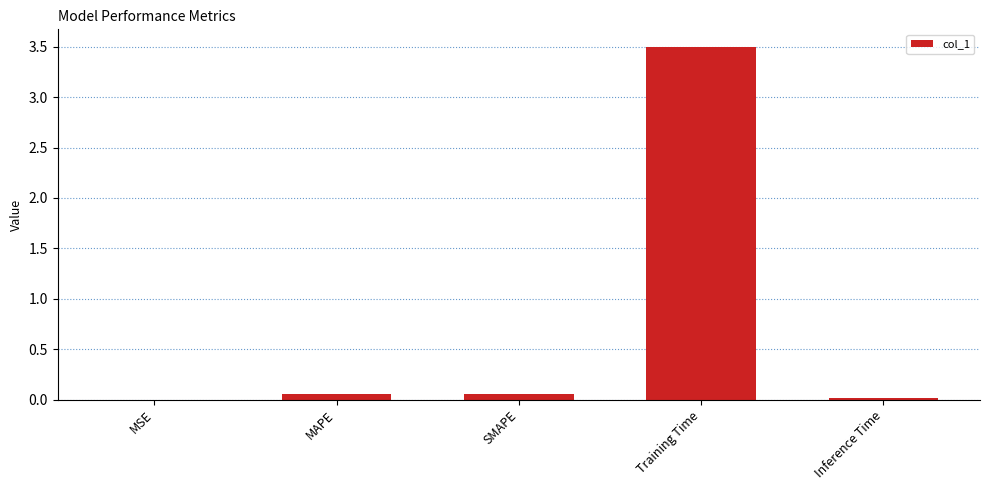

True or false: the data shows 0.0 at Inference Time.

True